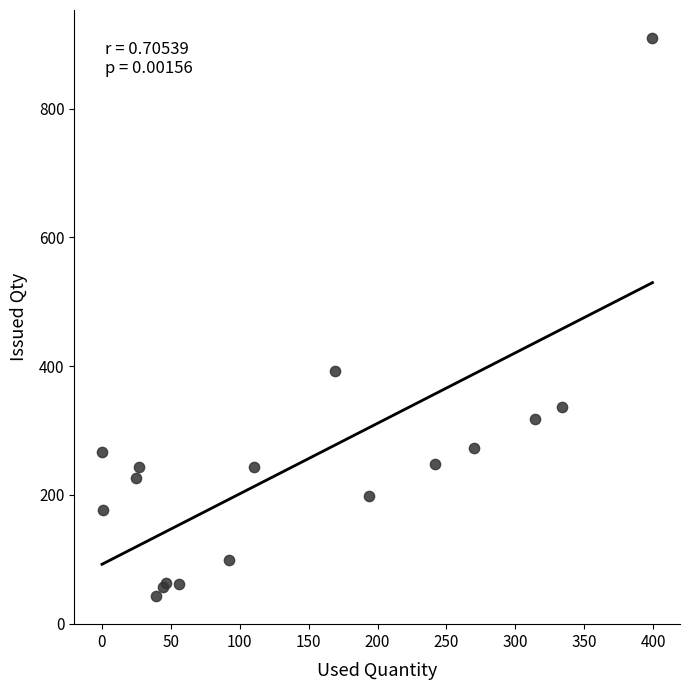

What Y value in the scatter plot is closest to 476?

393.0